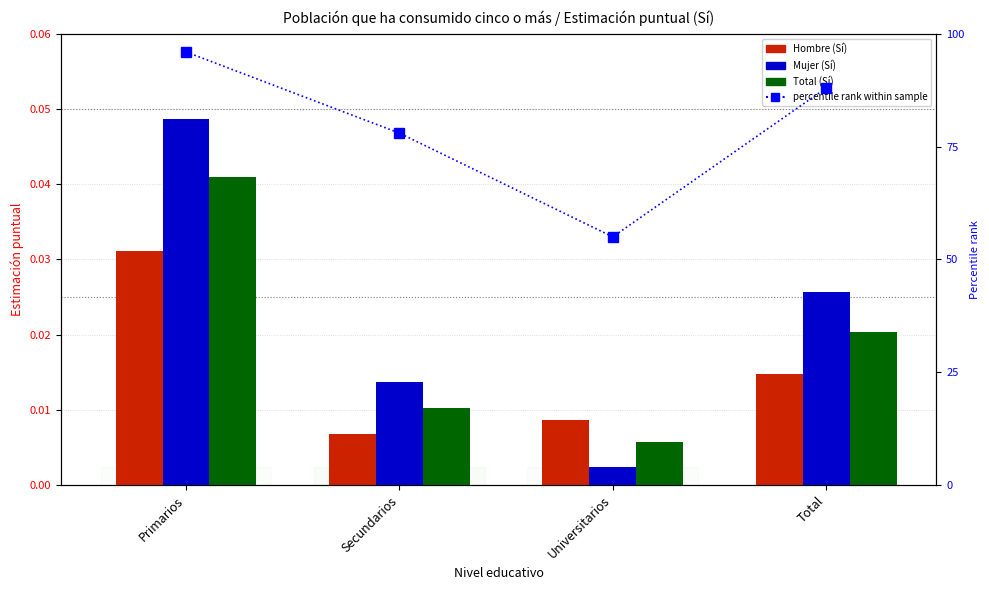

Rank the series by their maximum value, from highest to lowest.

percentile rank within sample, Mujer (Sí), Total (Sí), Hombre (Sí)